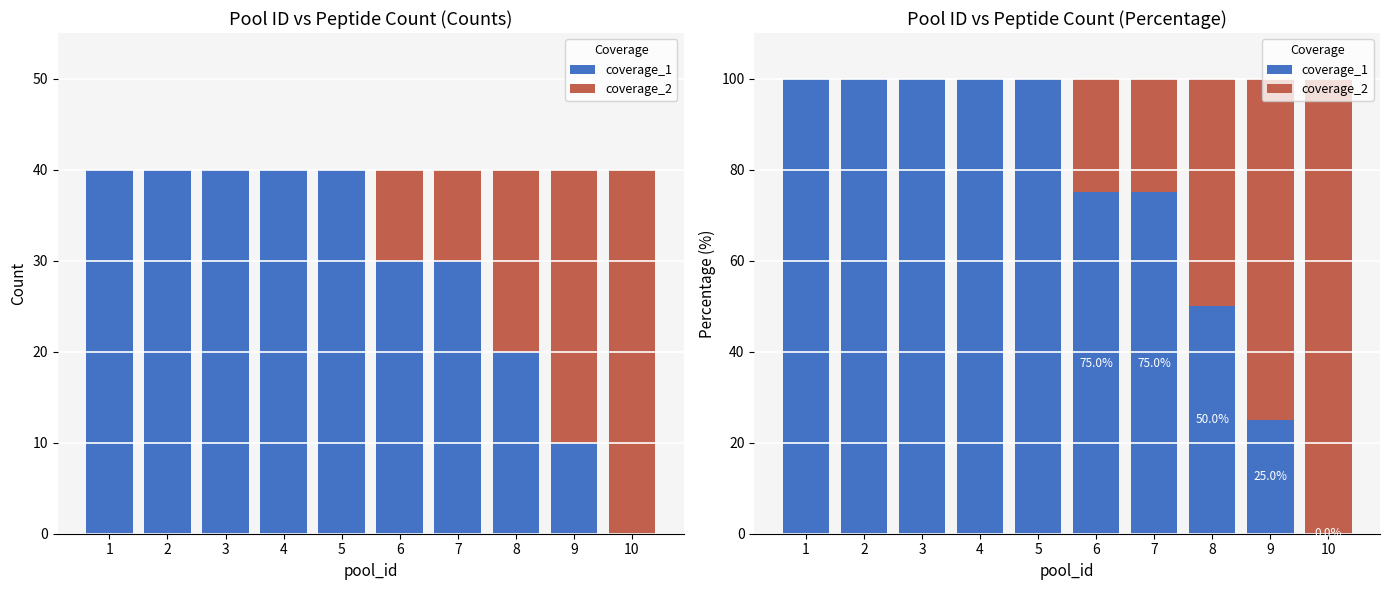

What is the average value of the coverage_1 series?

72